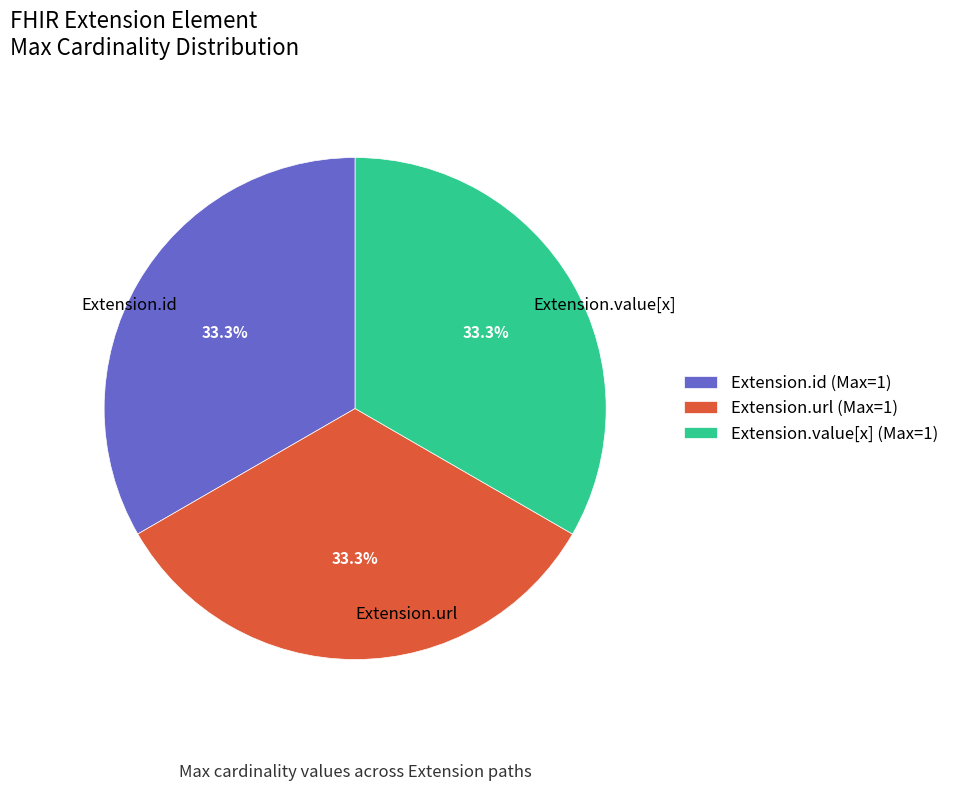

Is there any slice that represents more than half of the pie?

No